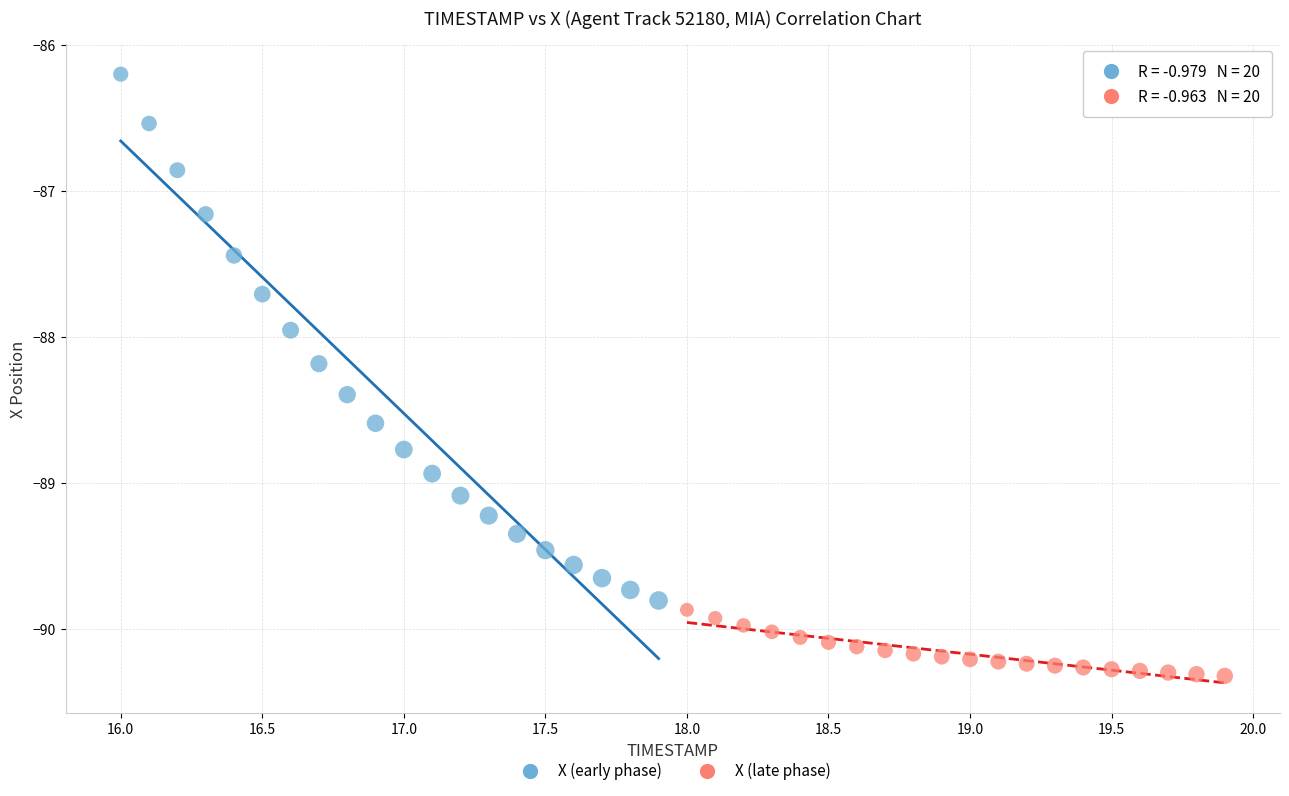

Which series reaches the maximum Y coordinate?

X (early phase)